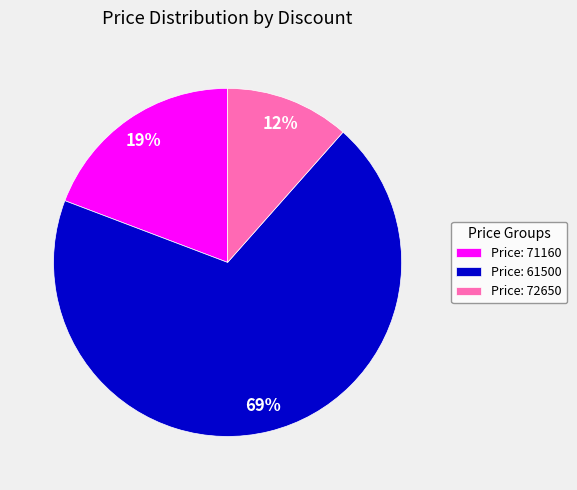

What is the majority slice?

Price: 61500